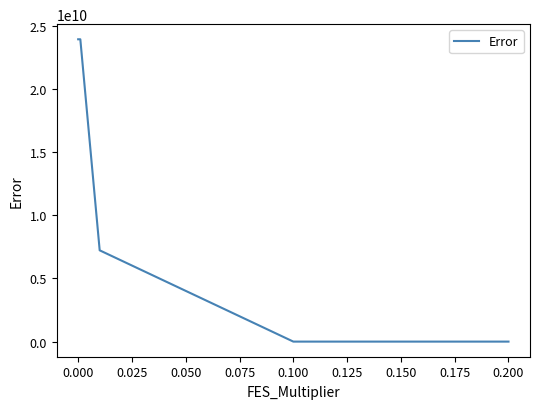

How many lines are shown in the chart?

1